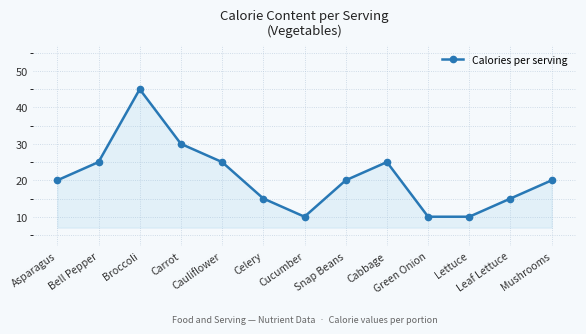

What is the label of the 13th point from the left?

Mushrooms